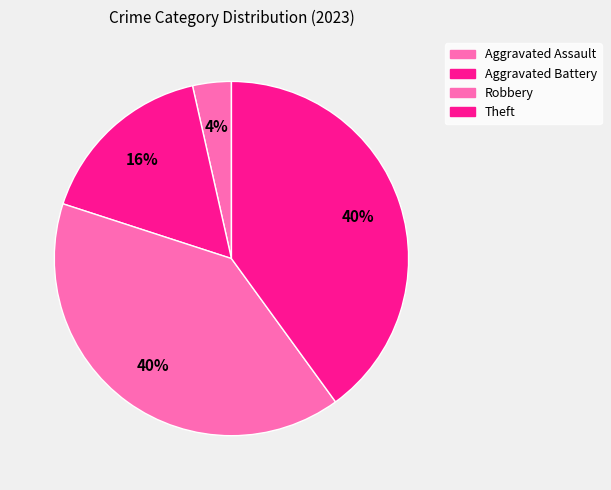

What is the largest slice in the pie chart?

Robbery